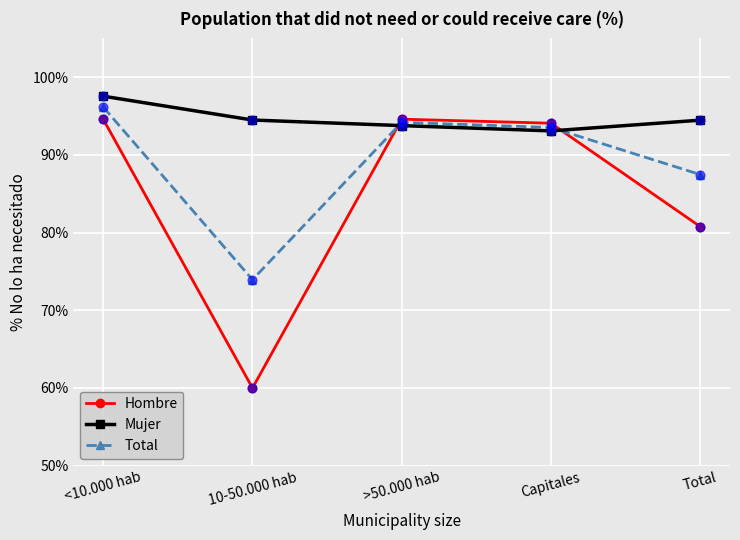

Which series has the largest total across all categories?

Mujer